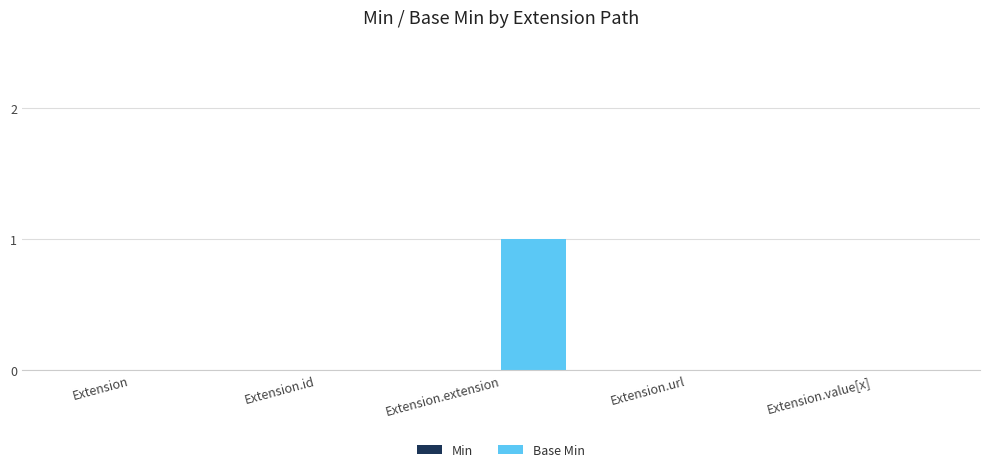

The chart shows a value of 2 at Extension.extension. True or false?

False